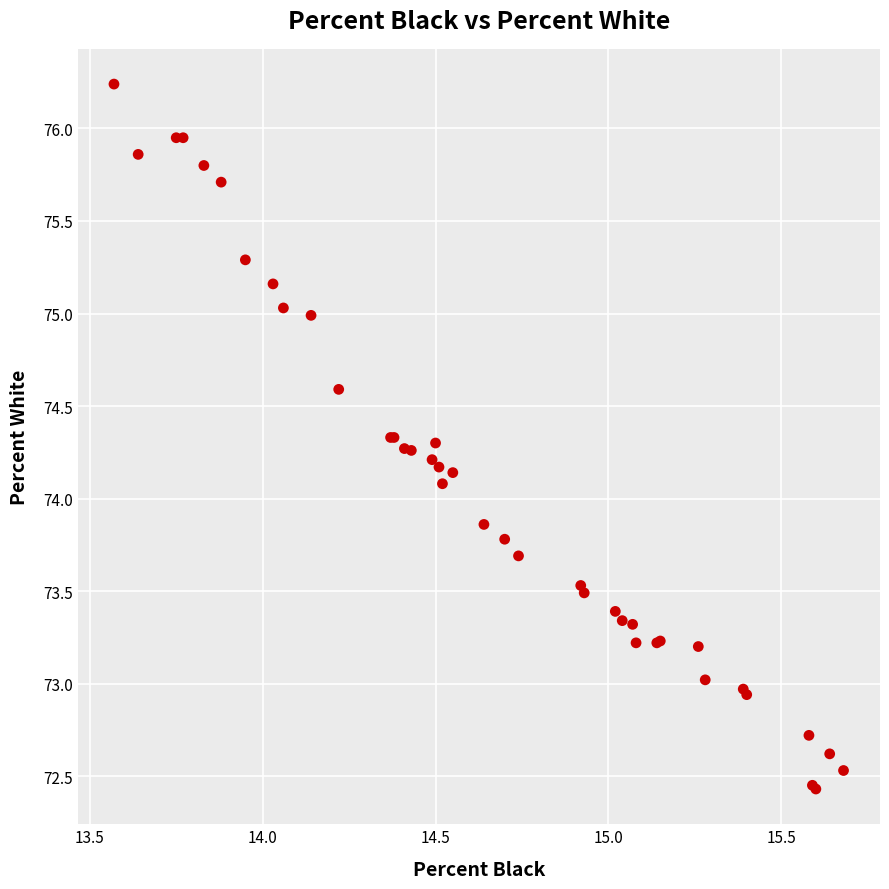

What Y value in the scatter plot is closest to 74?

74.1